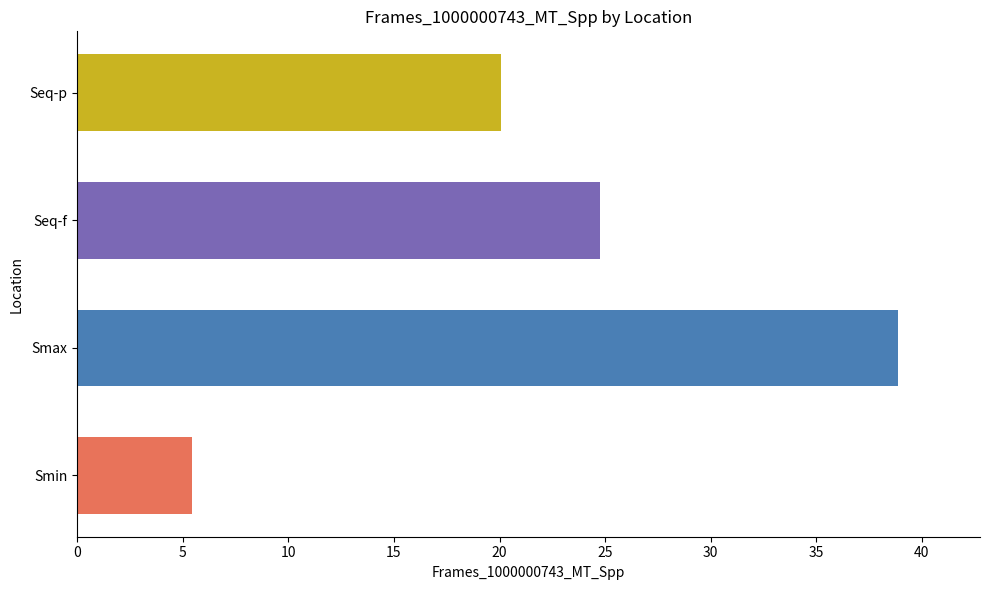

Does the chart contain stacked bars?

No